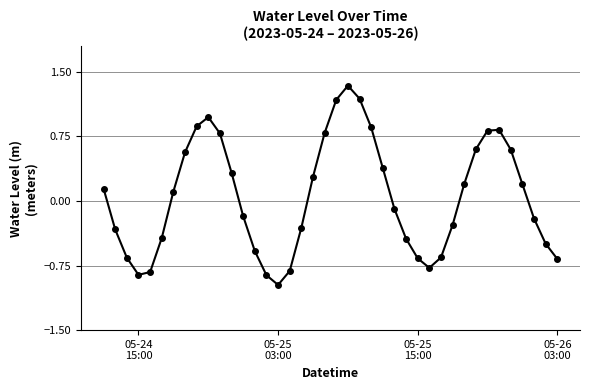

What is the minimum value shown in the chart?

-1.0